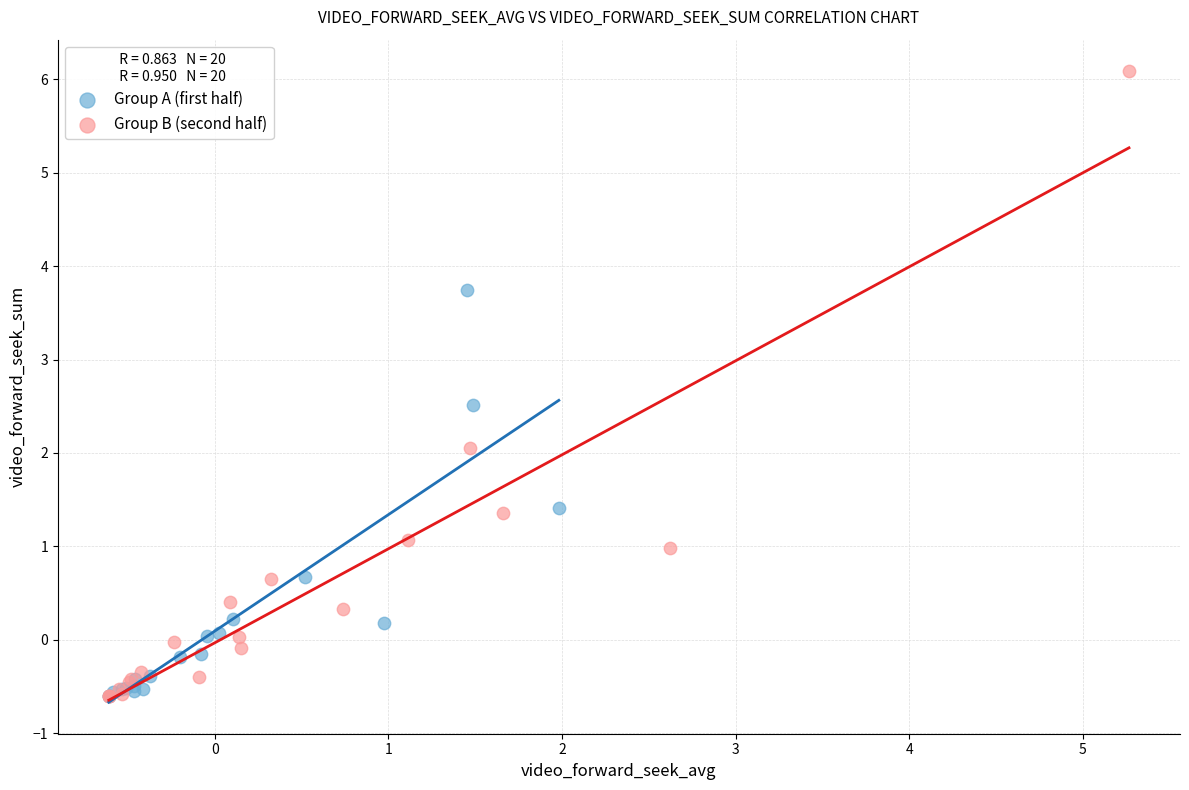

Which series has the widest spread of Y values?

Group B (second half)